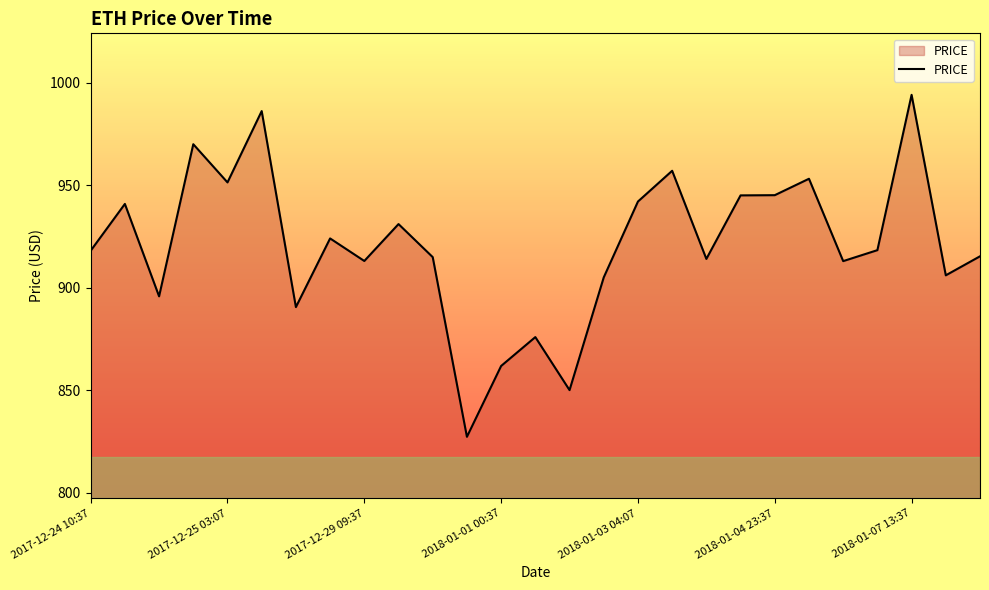

What is the average value?

920.7